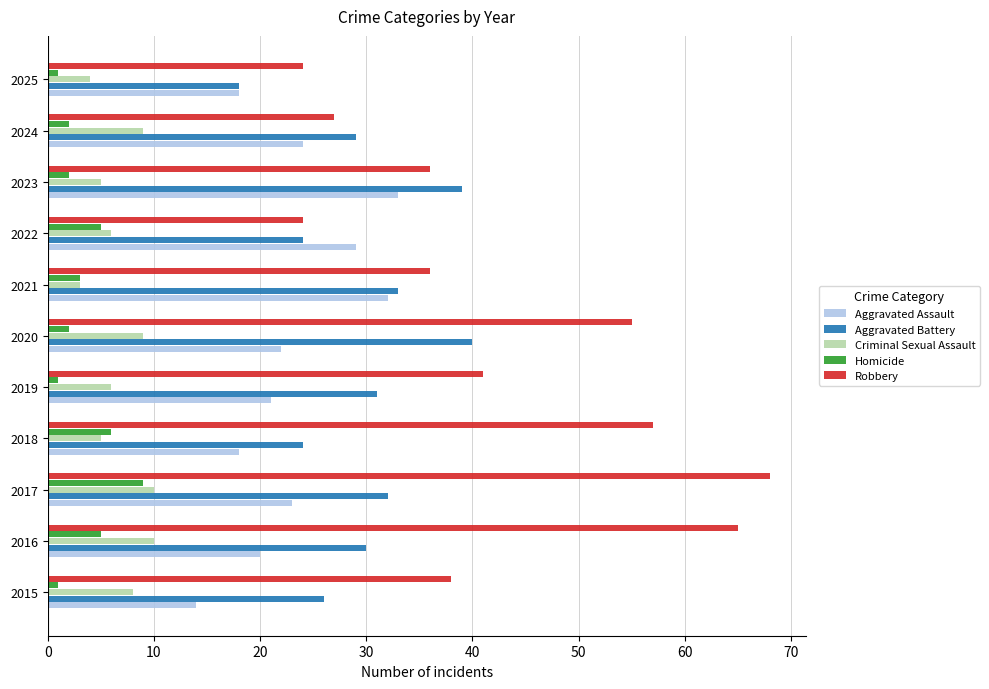

Which series has the widest spread of values?

Robbery